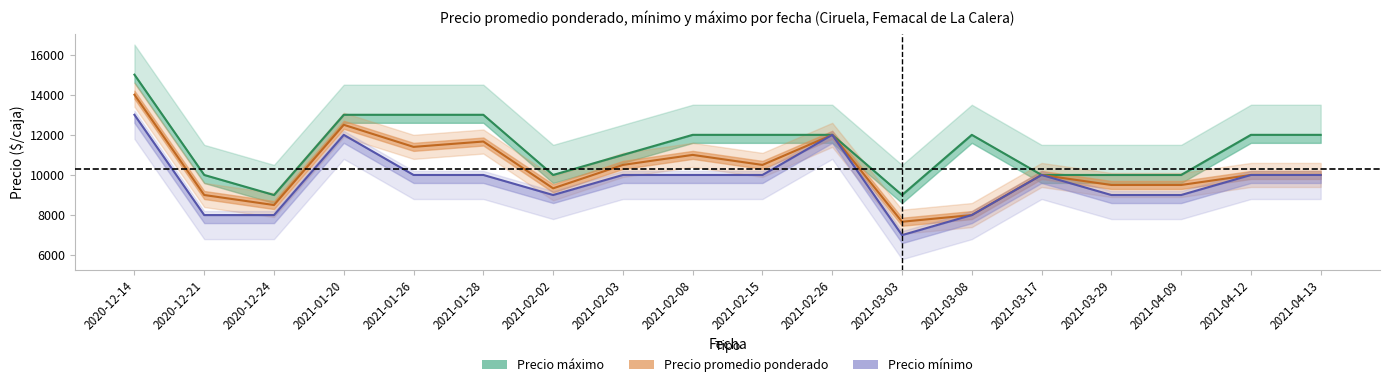

At how many categories does at least one series exceed 9790?

16